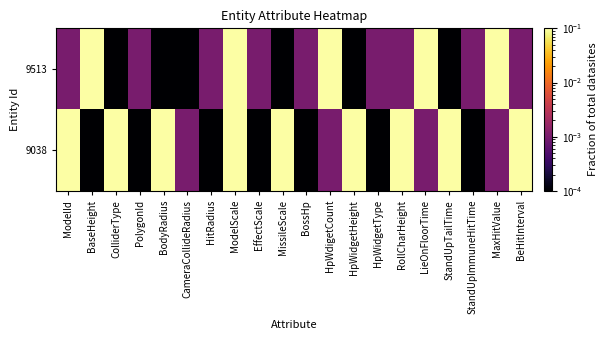

At BeHitInterval, list the series in order from smallest to largest.

9513, 9038